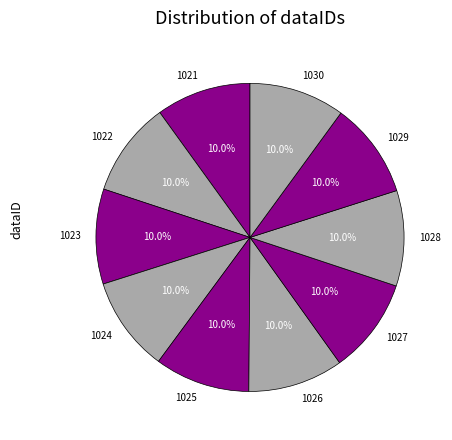

To the nearest percent, what portion does 1025 represent?

10%